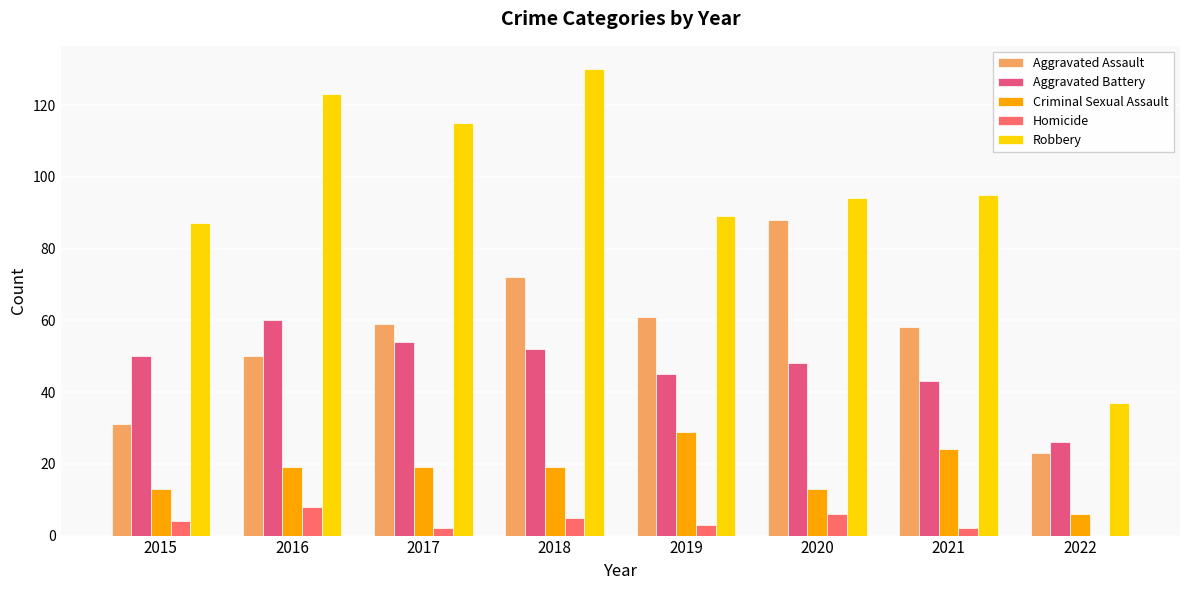

Is the value of Criminal Sexual Assault at 2016 greater than the value of Aggravated Assault at 2015?

No